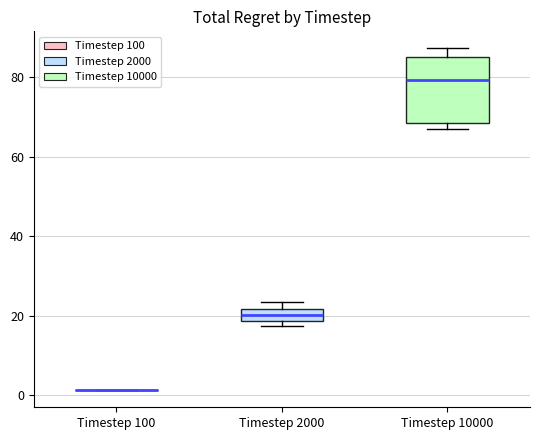

Where is the upper edge of the box for Timestep 10000 on the y-axis? The values are not printed on the chart, so give them approximately, as read against the axis.

86